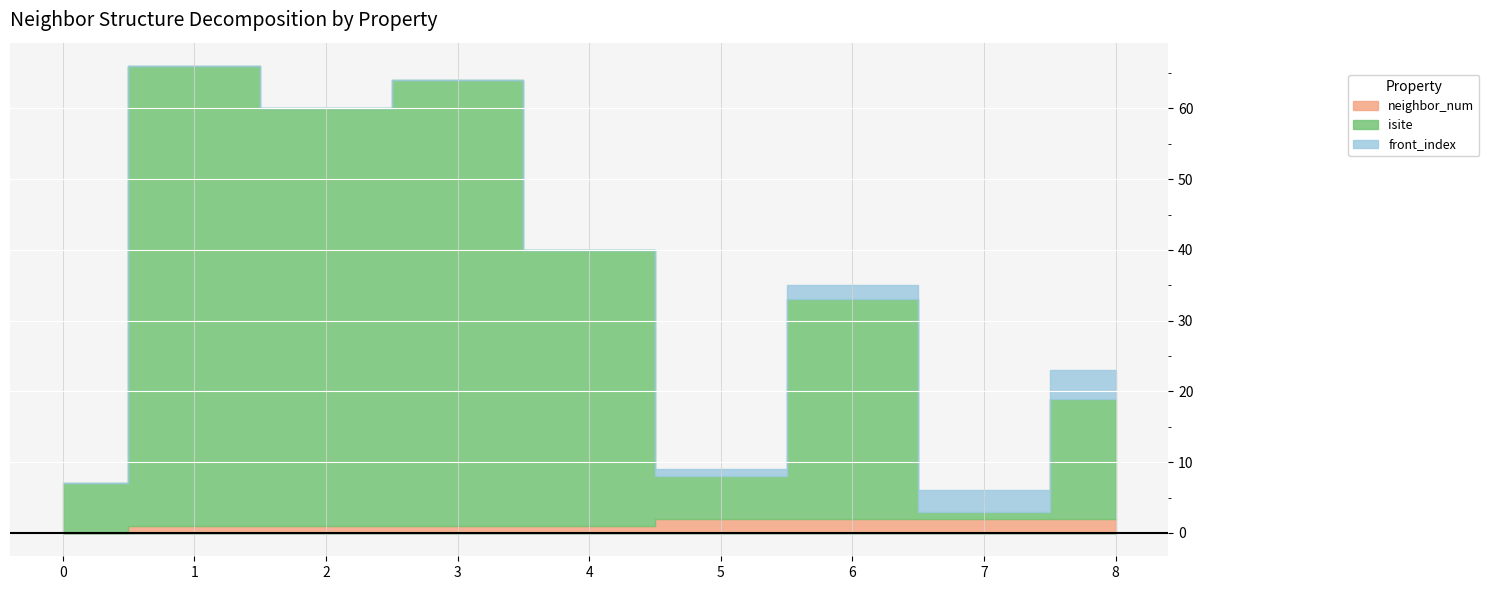

How many times do front_index and isite cross each other?

2